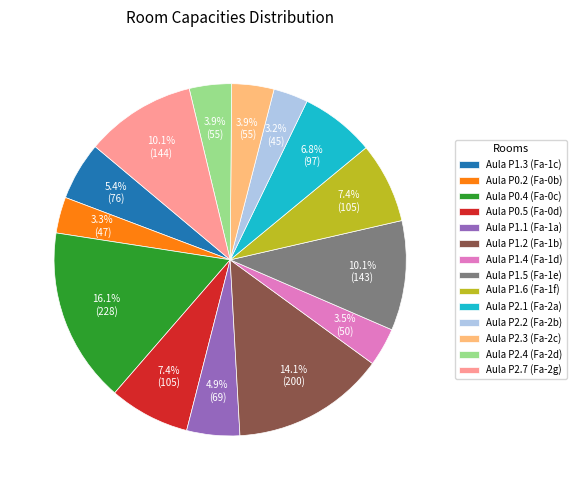

To the nearest percent, what percentage of the pie is Aula P1.6 (Fa-1f)?

7%